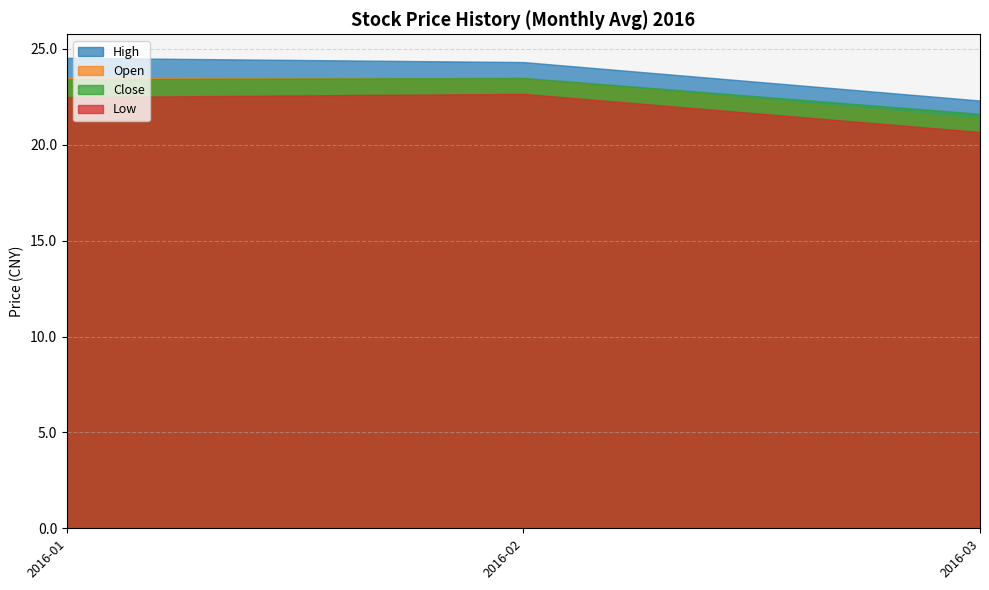

Between 2016-01 and 2016-03, which series saw the biggest shift?

High